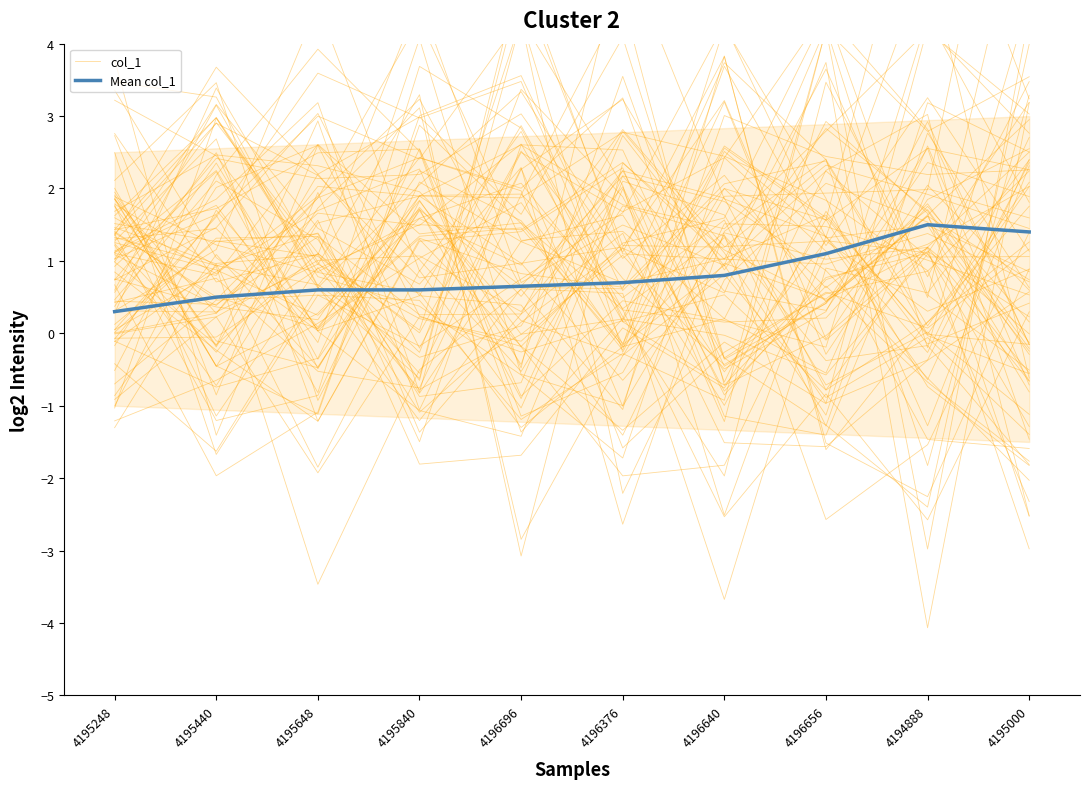

Between 4195648 and 4194888, which series saw the biggest shift?

col_1